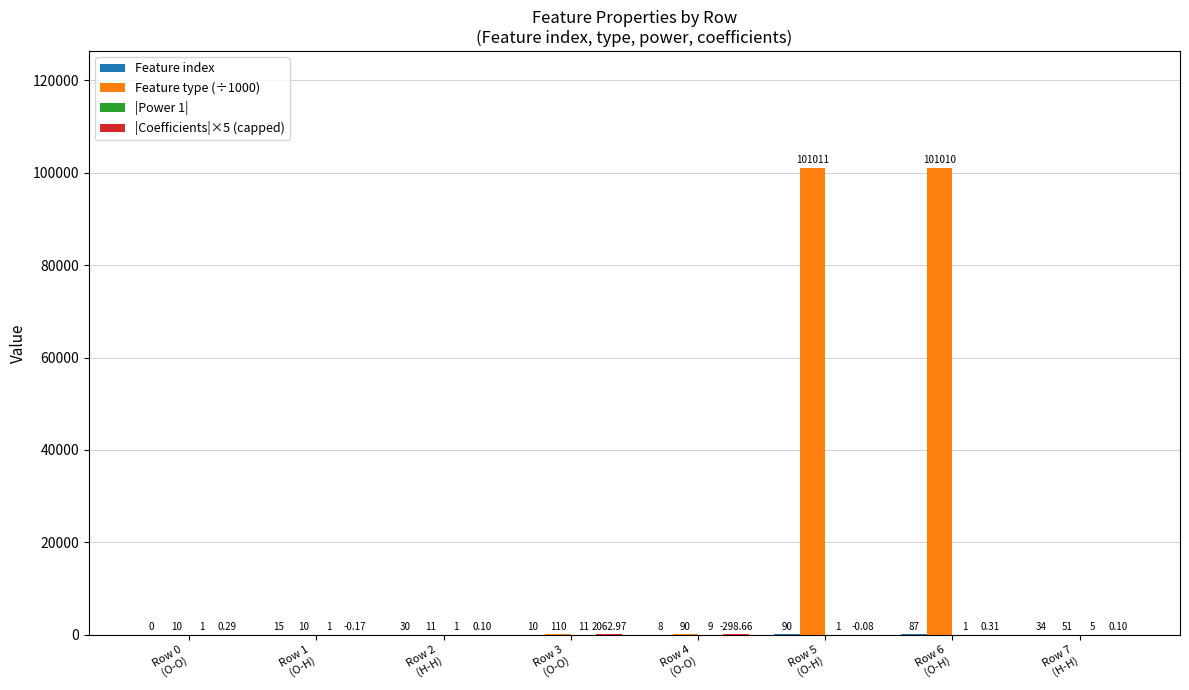

Which series has the largest total across all categories?

Feature type (÷1000)